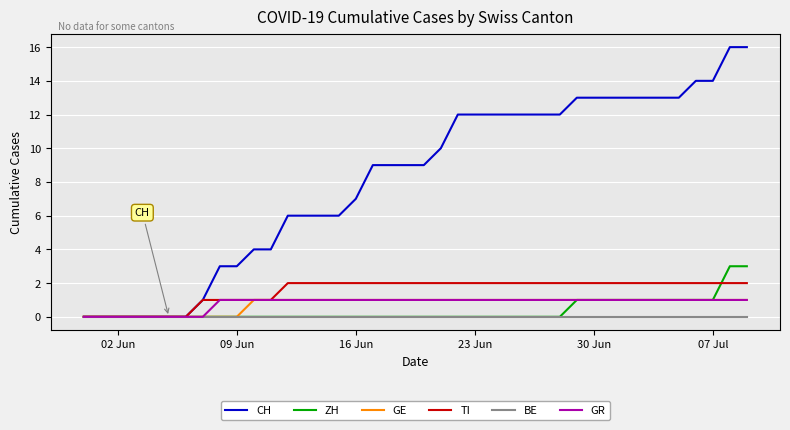

What are all the series names shown in the legend?

CH, ZH, GE, TI, BE, GR